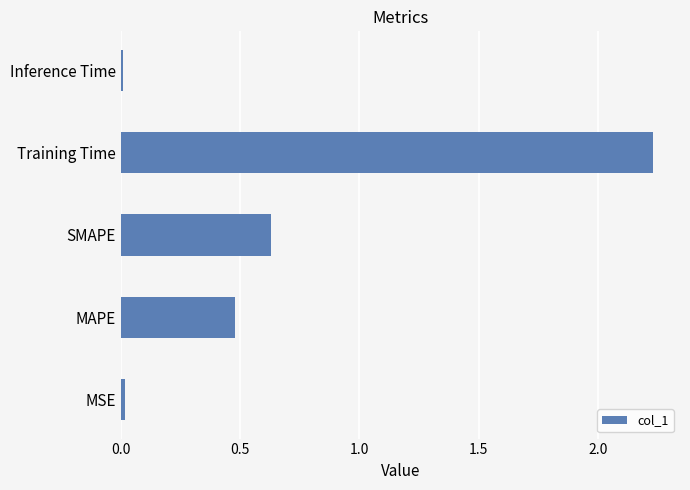

Which category has the highest value across all series?

Training Time